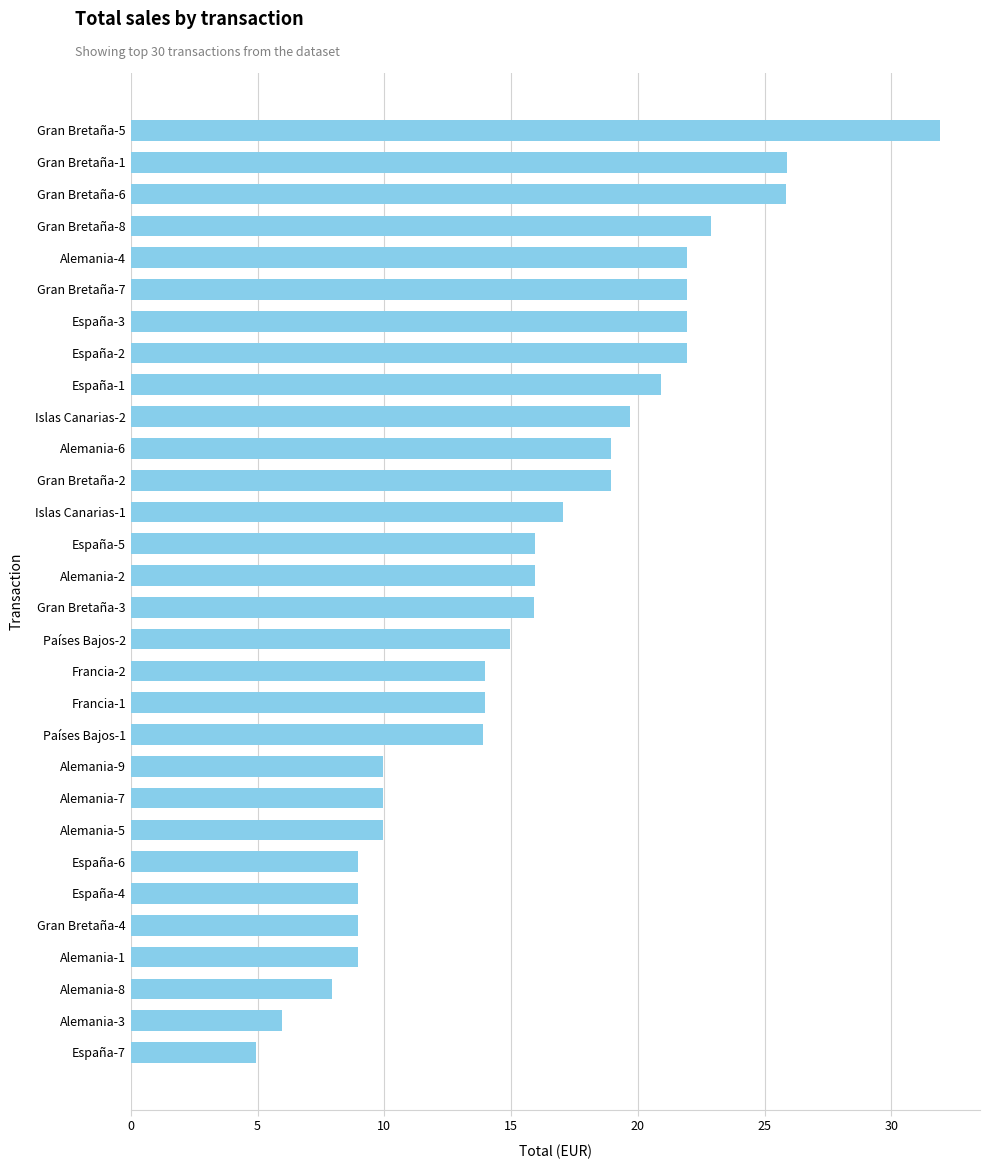

What is the ratio of the value at España-2 to the value at Alemania-4?

1.0